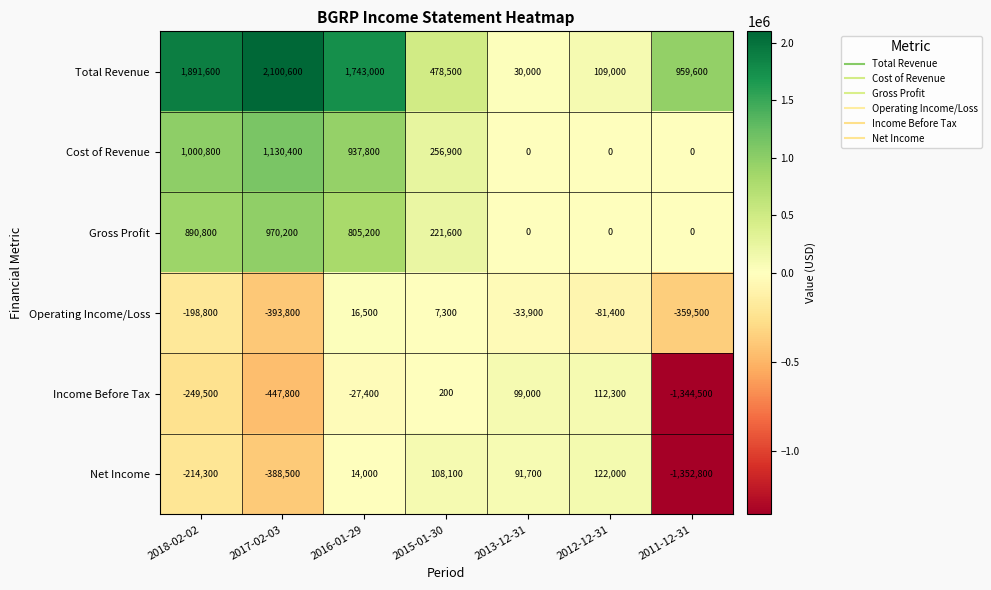

Where does the Gross Profit series first go above 221600?

2018-02-02